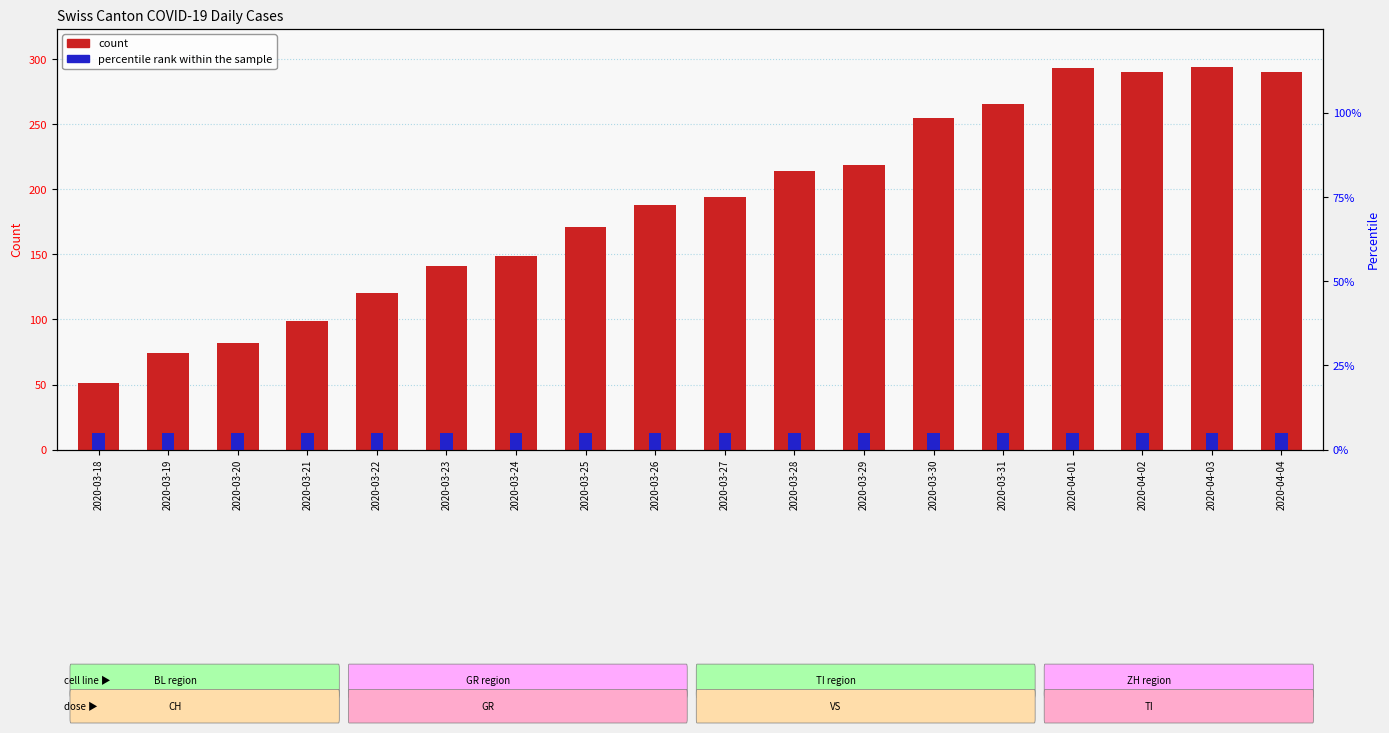

What is the sum of the CH values at 2020-03-21 and 2020-04-01?

392